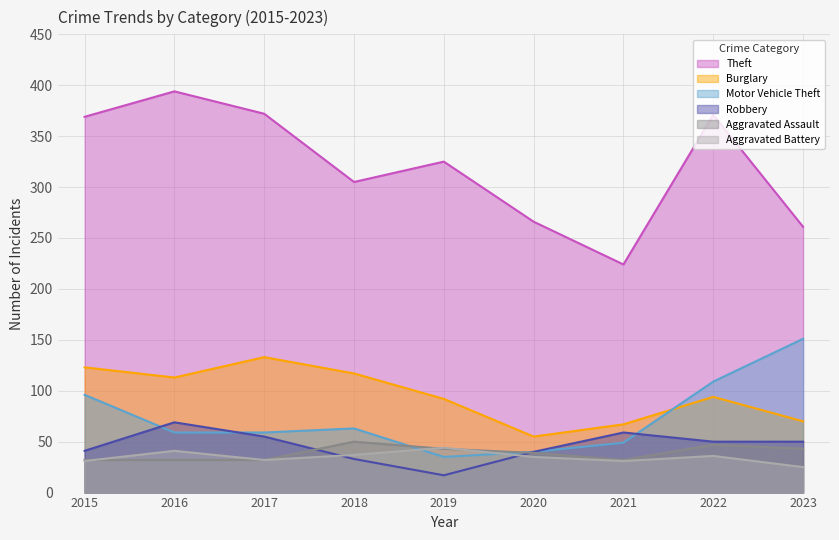

True or false: Theft has a value of 558 at 2015.

False